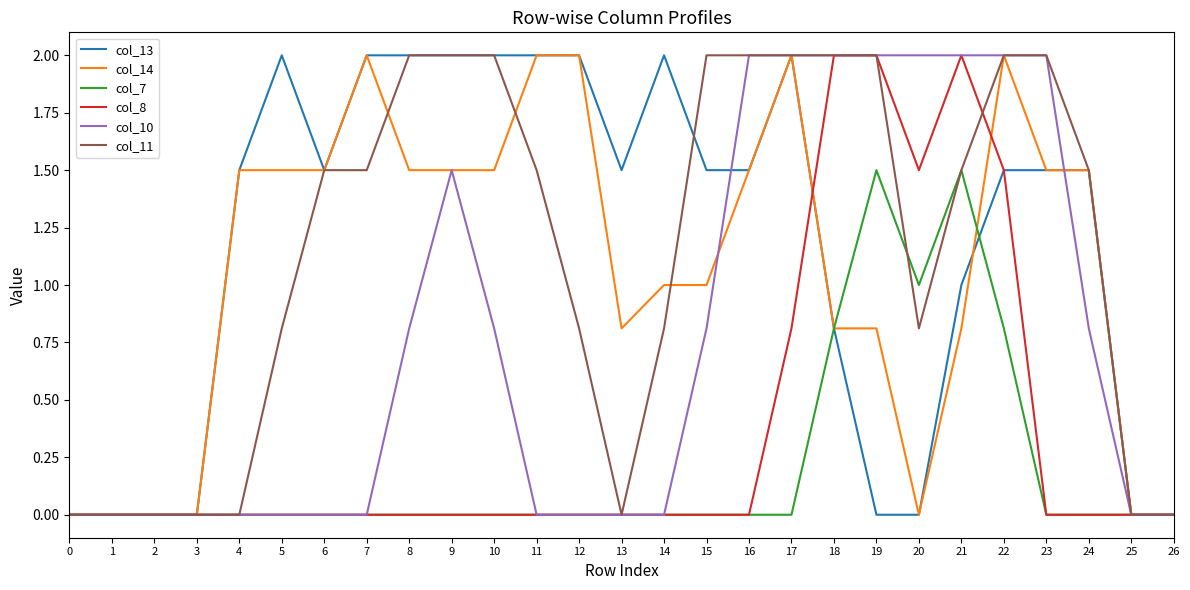

True or false: col_13 has a value of 1.5 at 15.

True